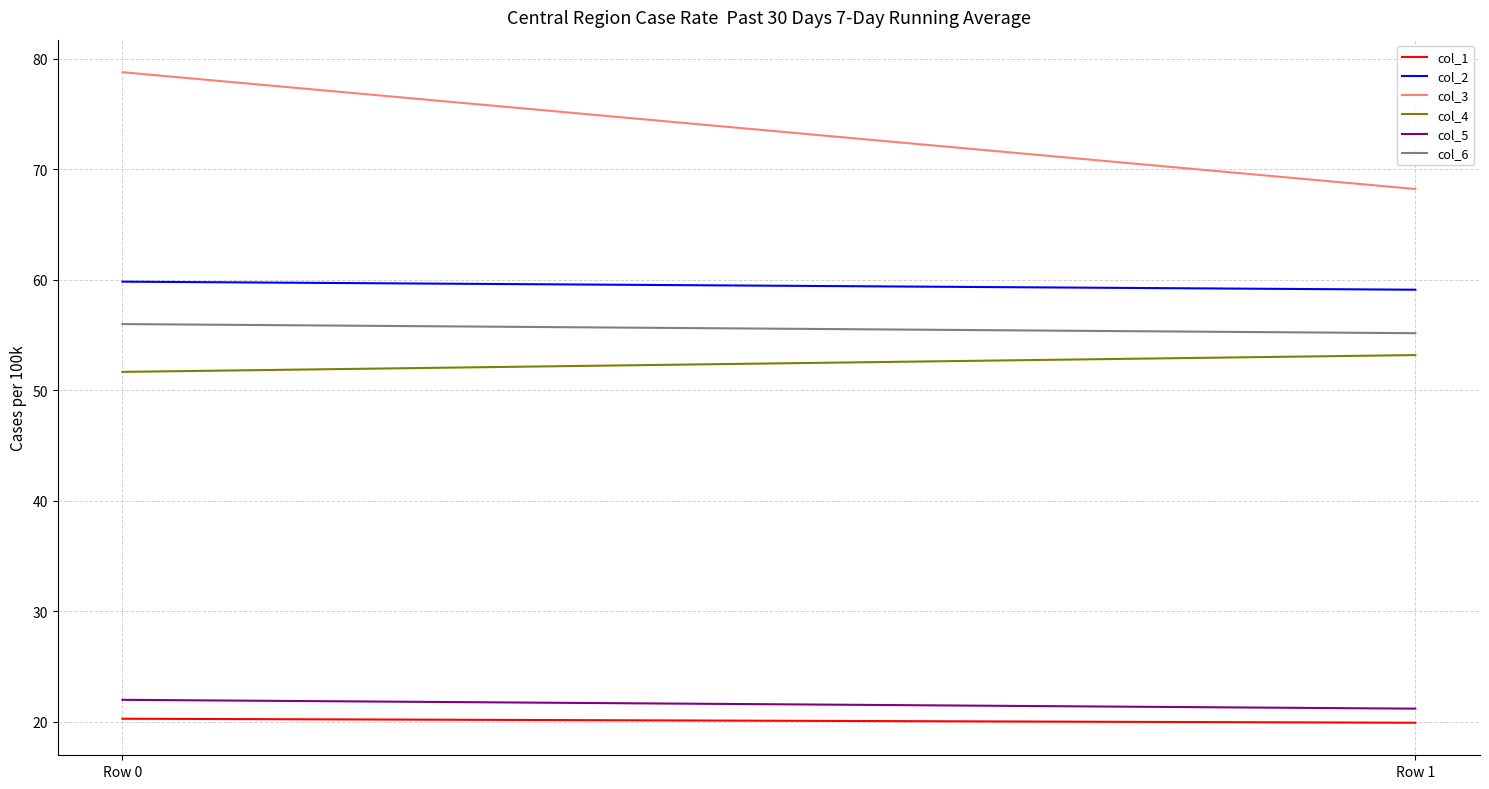

Reading right to left, what are all the values shown in this chart?

col_1: Row 1=19.9	Row 0=20.3
col_2: Row 1=59.1	Row 0=59.8
col_3: Row 1=68.2	Row 0=78.8
col_4: Row 1=53.2	Row 0=51.7
col_5: Row 1=21.2	Row 0=22.0
col_6: Row 1=55.2	Row 0=56.0